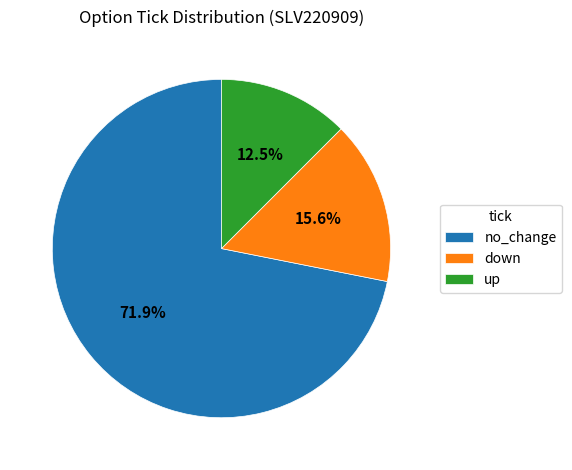

To the nearest percent, what portion does down represent?

16%